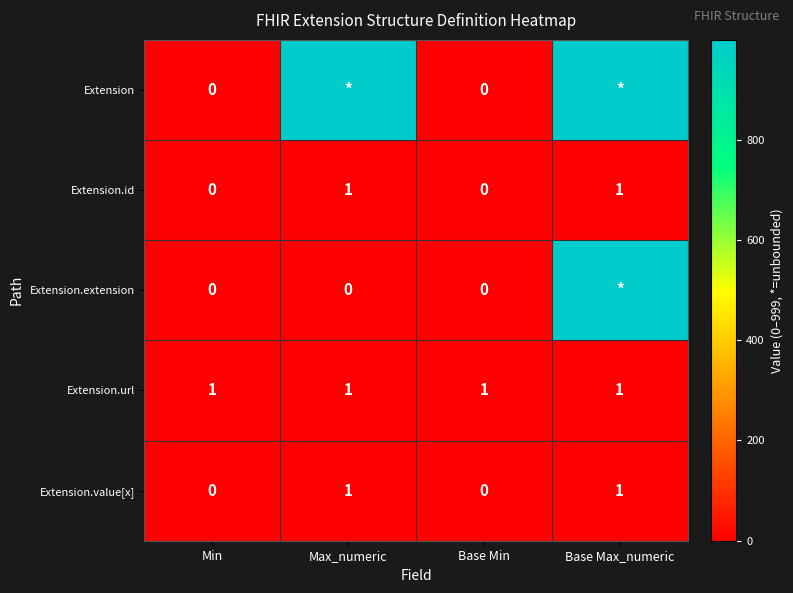

The value of Extension.value[x] at Base Min is 0. True or false?

True